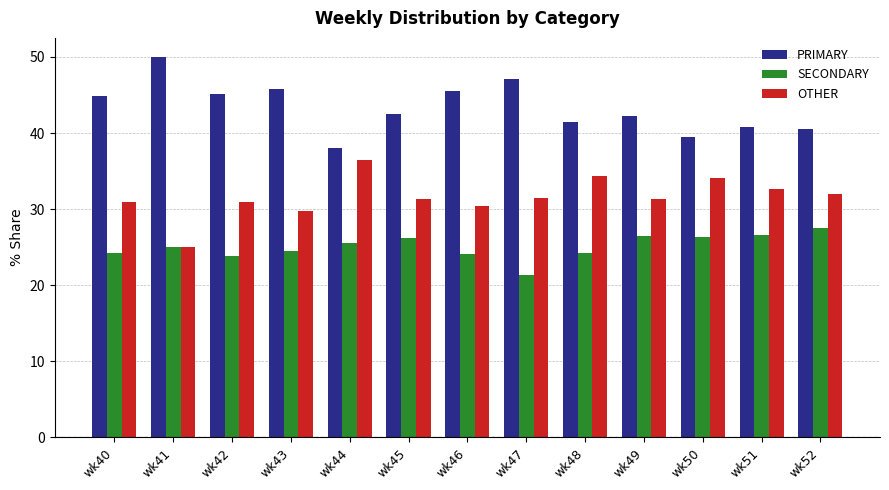

Is the value of SECONDARY at wk52 greater than the value of OTHER at wk44?

No